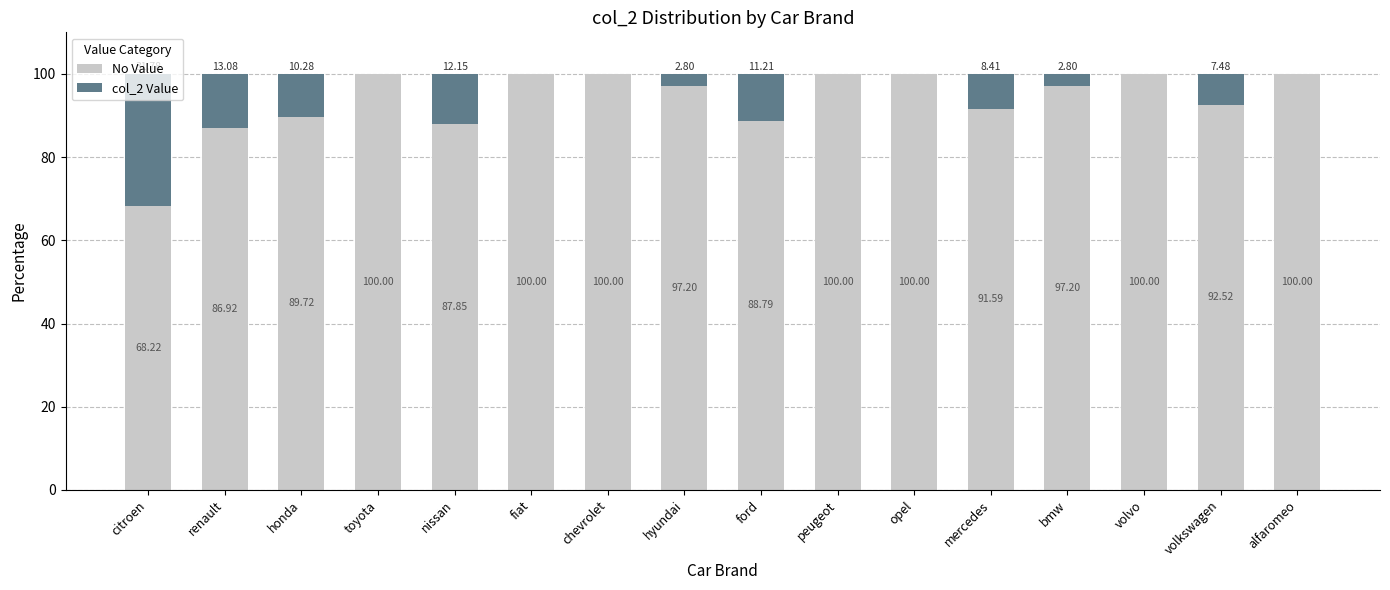

At which label does No Value first exceed 97?

toyota